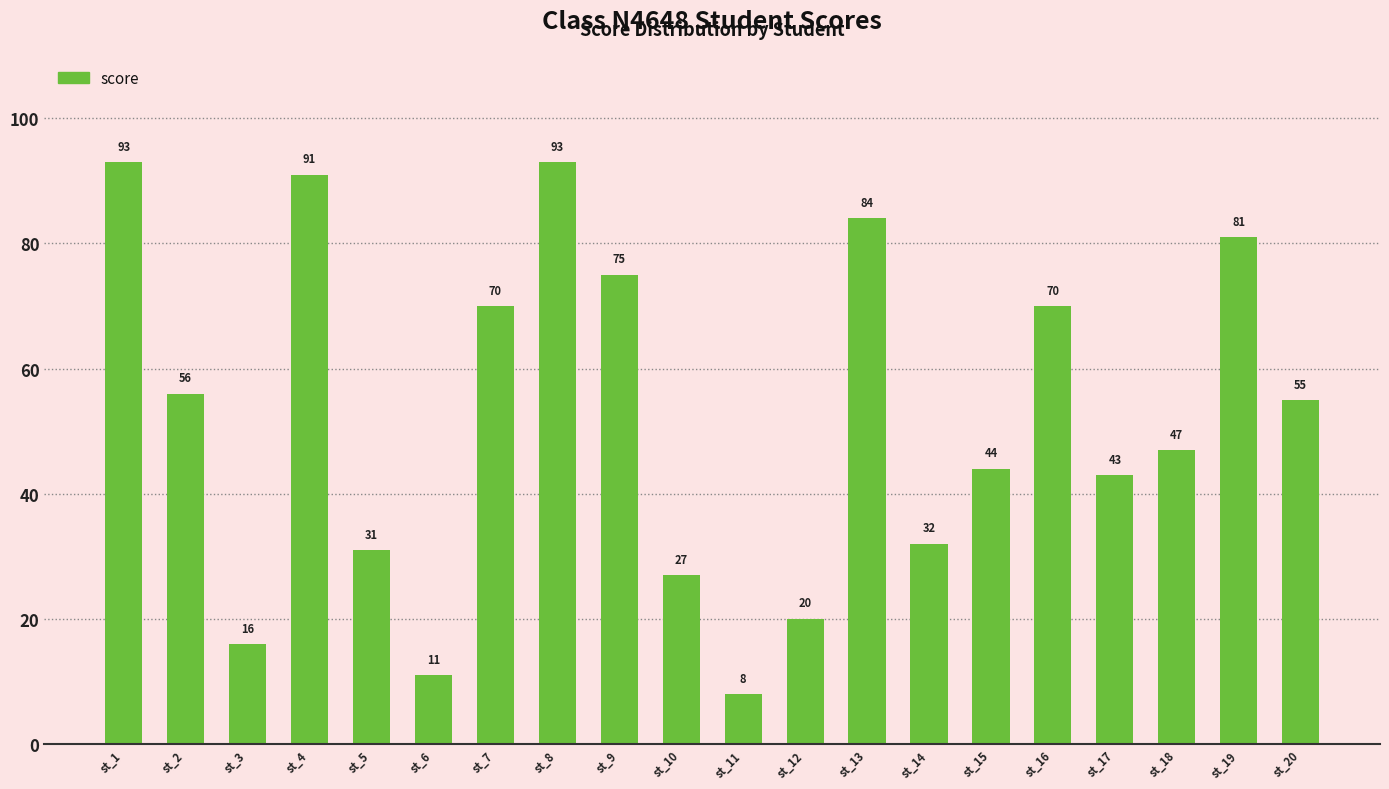

Which label corresponds to the smallest value in the chart?

st_11